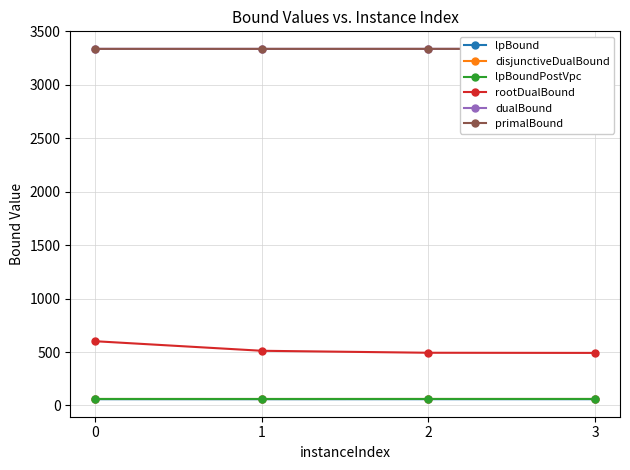

Where is rootDualBound nearest to the value 546?

1